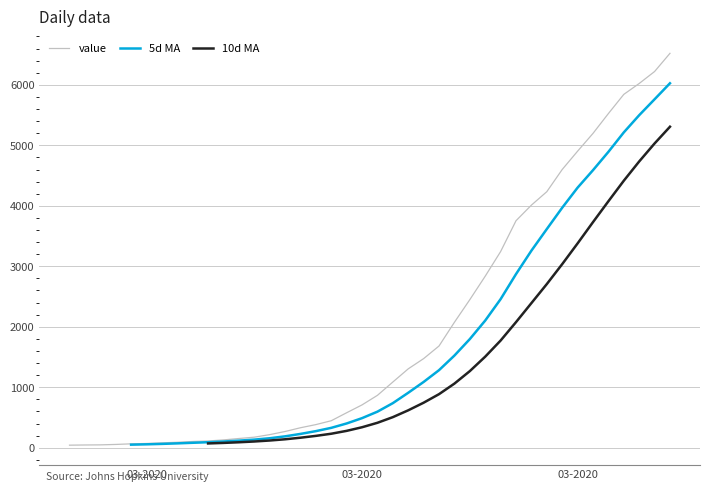

The value of 5d MA at 7 is 111.0. True or false?

False